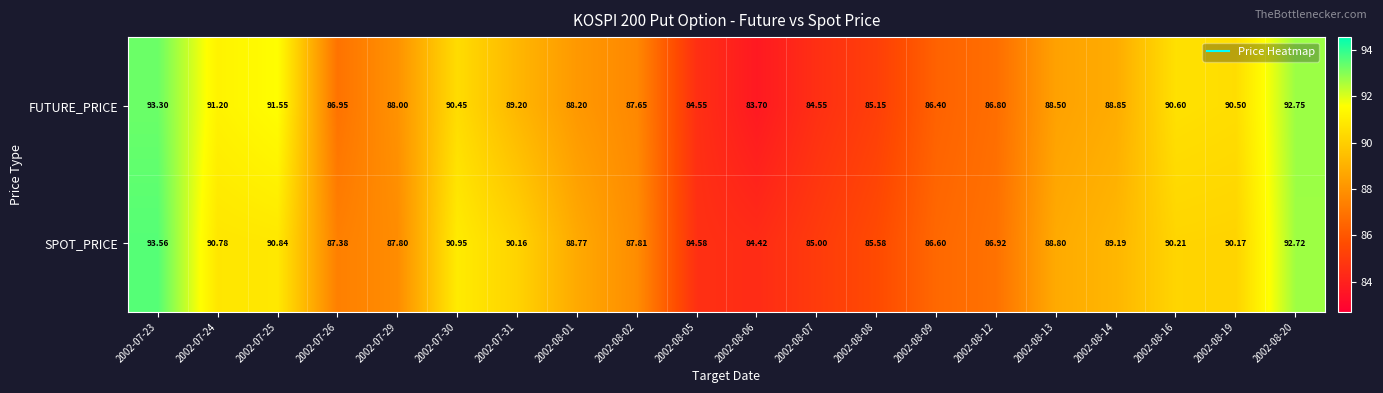

At how many categories does at least one series exceed 87?

14